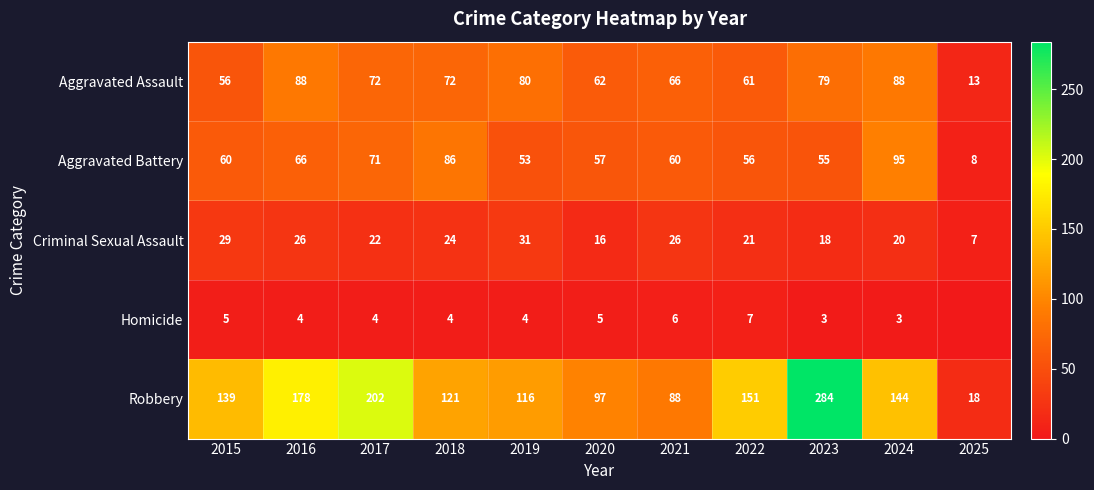

What is the sum of the Homicide values at 2021 and 2024?

9